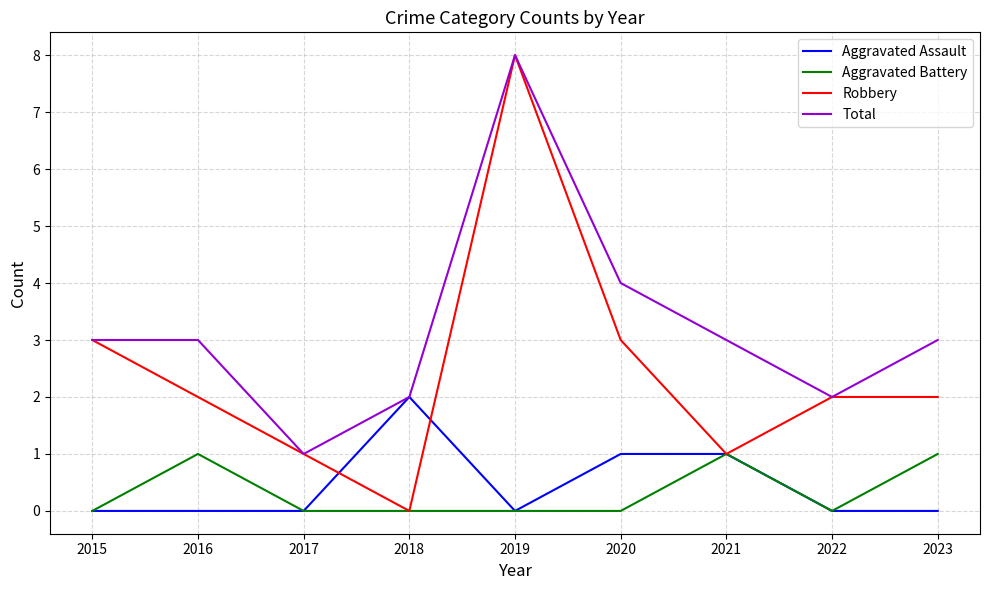

What is the spread (max minus min) of values at 2023?

3